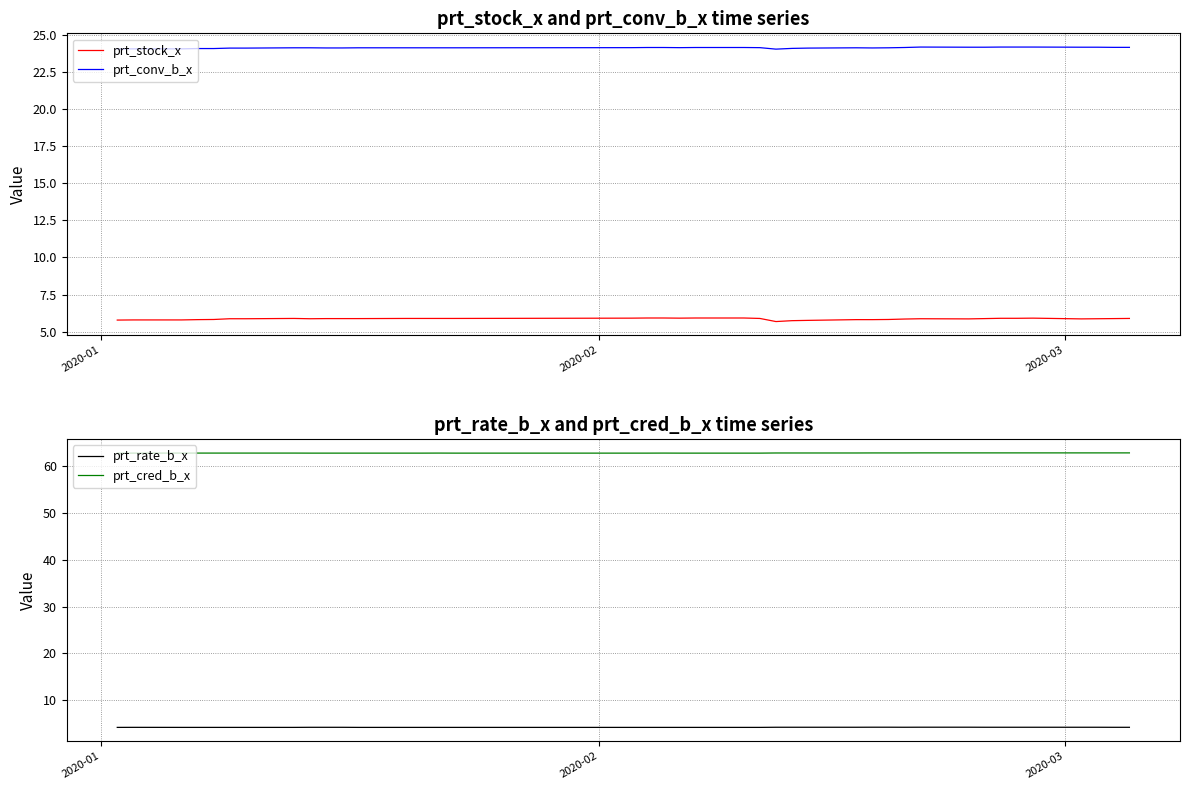

True or false: prt_stock_x and prt_conv_b_x cross at least once.

False